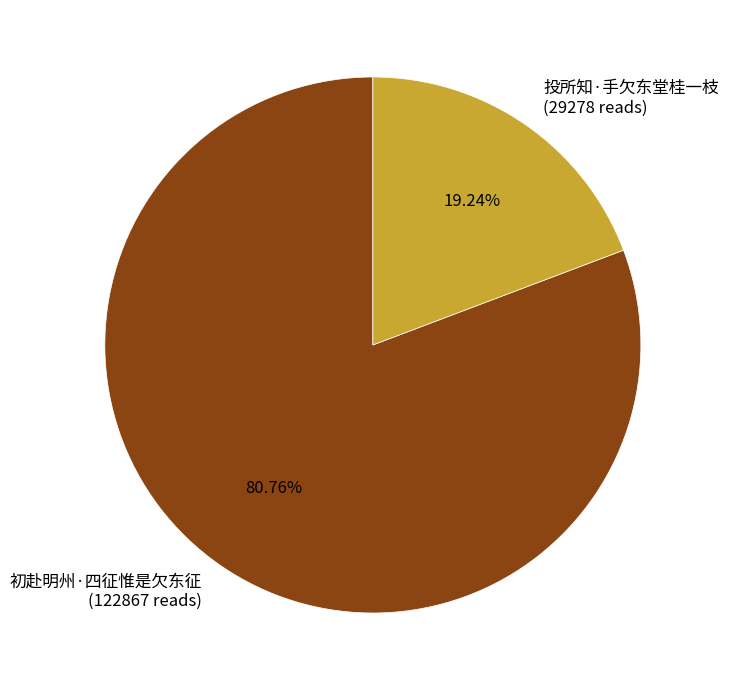

Is it true that 投所知·手欠东堂桂一枝 is 19% of the pie?

True